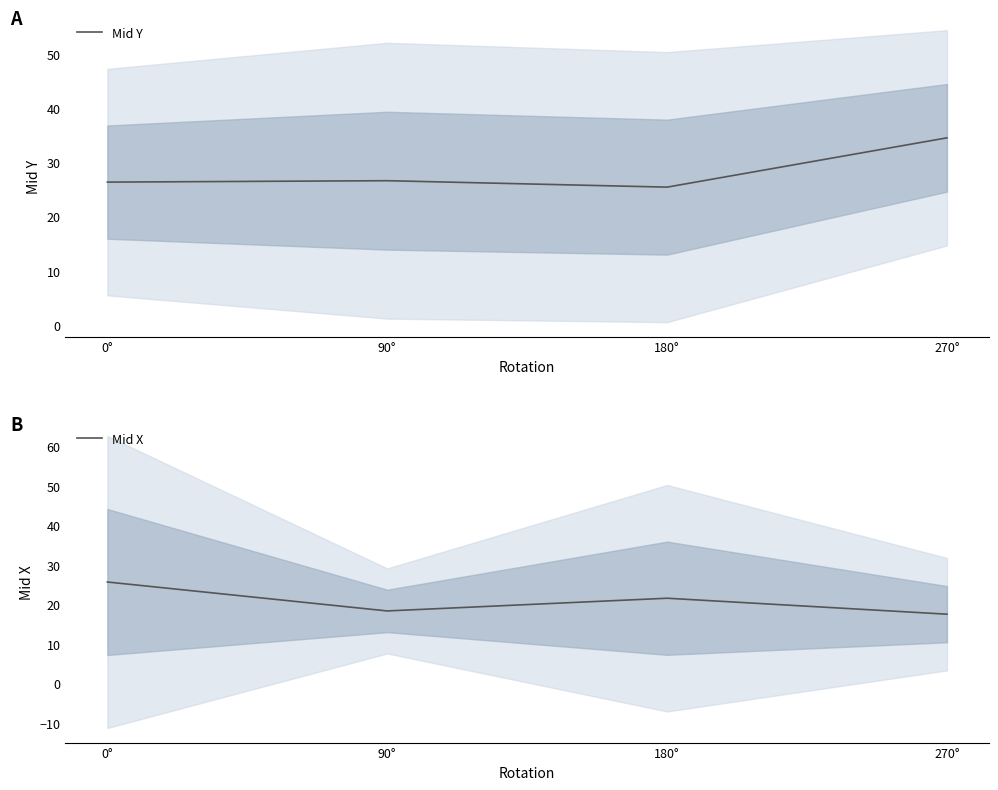

How many interior local valleys does the Mid Y series have?

1